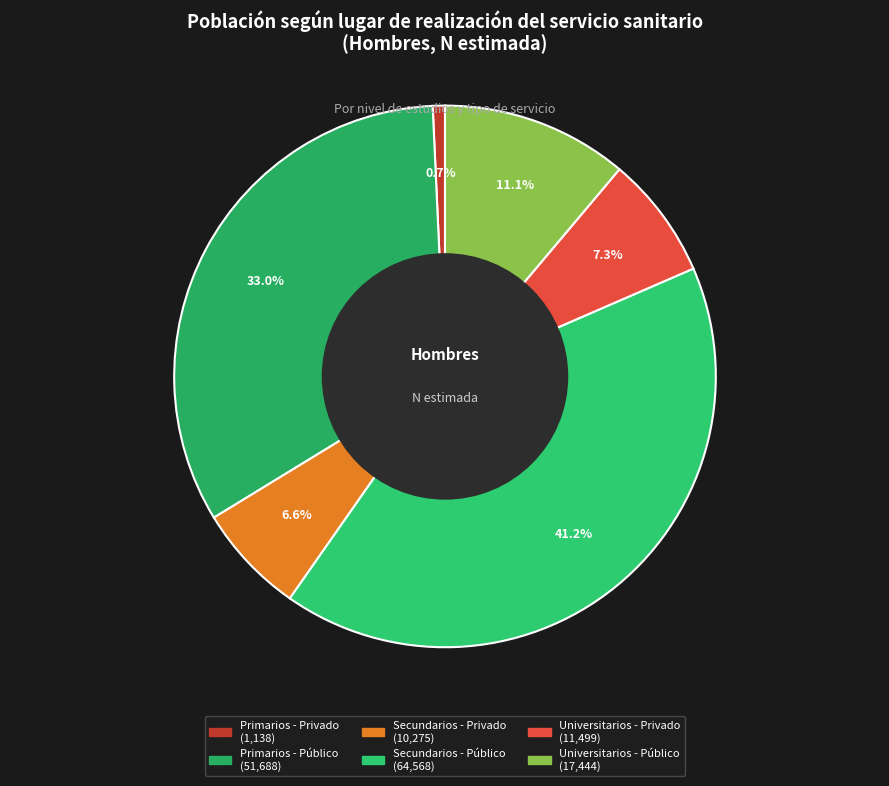

Rank the categories by value from lowest to highest.

Primarios - Privado, Secundarios - Privado, Universitarios - Privado, Universitarios - Público, Primarios - Público, Secundarios - Público